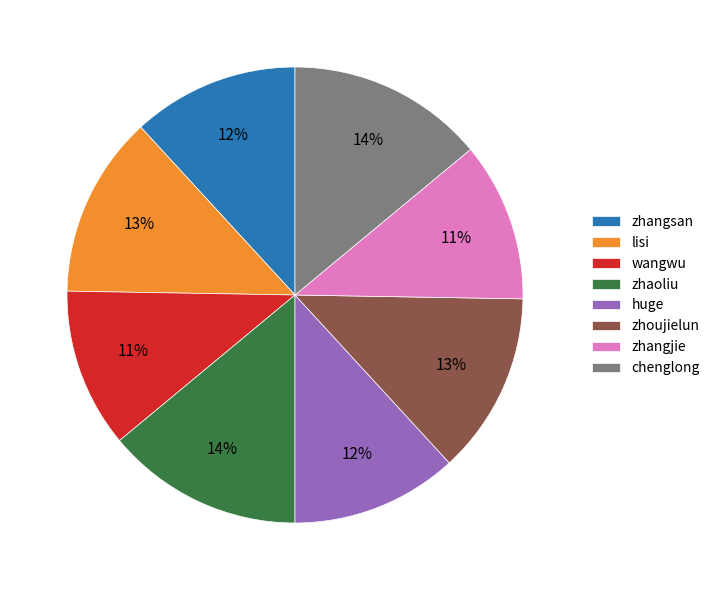

Is it true that zhoujielun is 25% of the pie?

False